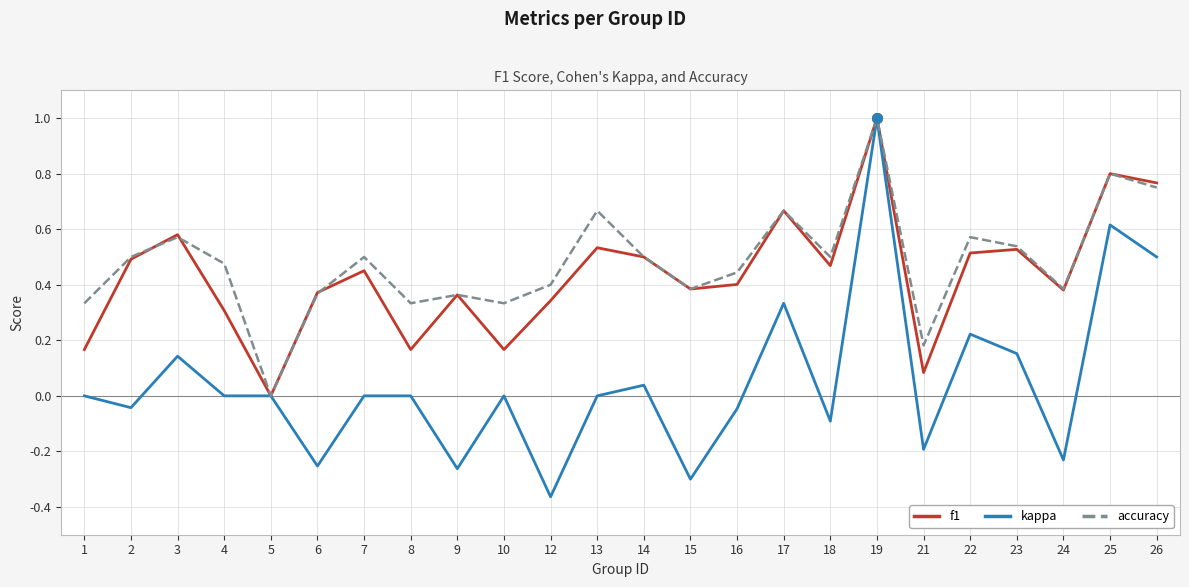

At 13, list the series in order from smallest to largest.

kappa, f1, accuracy